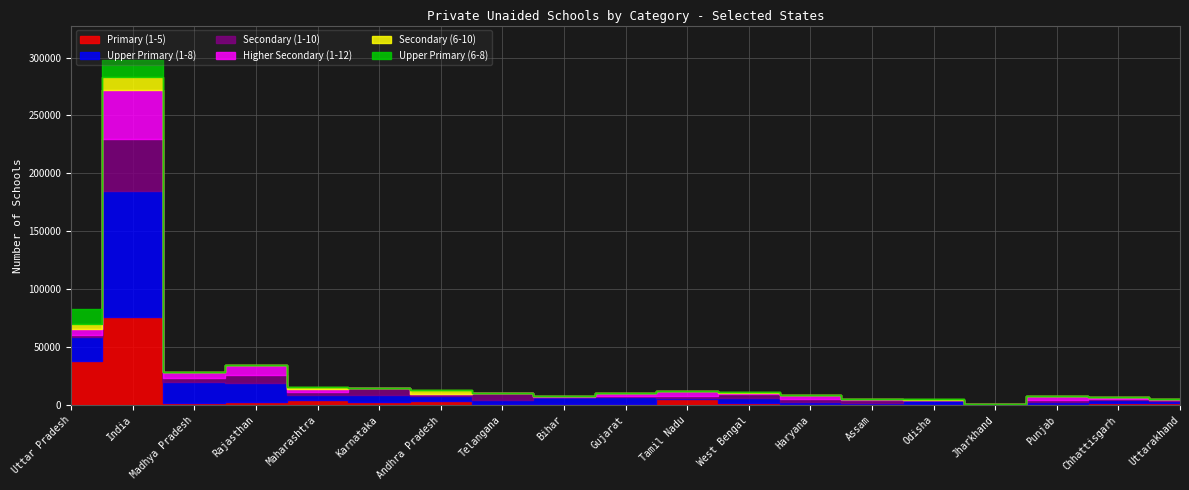

Which series has the largest total across all categories?

Upper Primary (1-8)